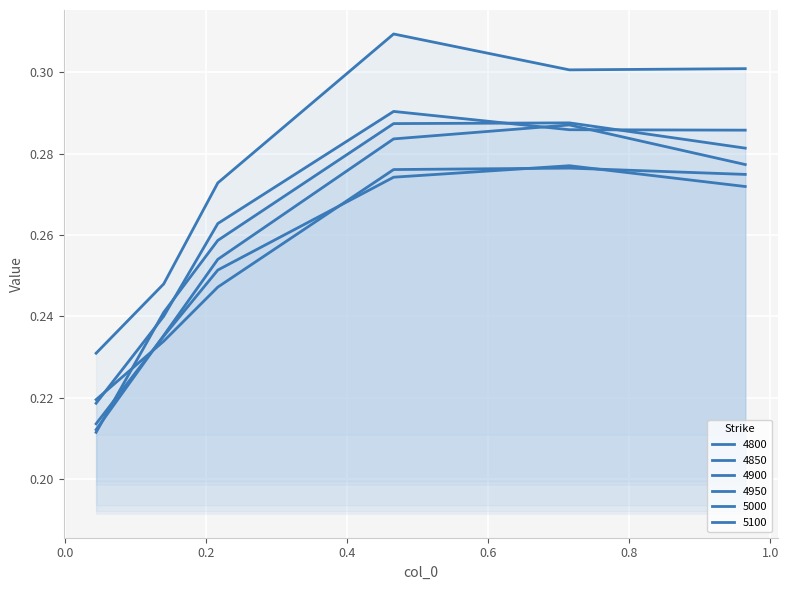

What is the smallest value displayed?

0.2